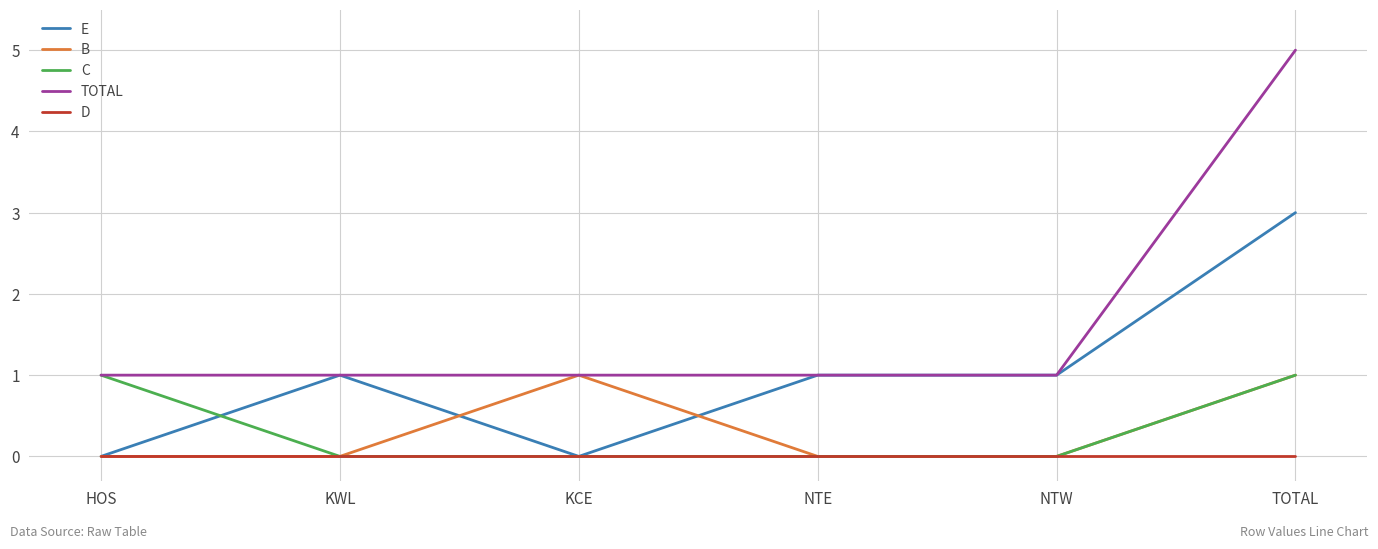

What value does the E series have at TOTAL?

3